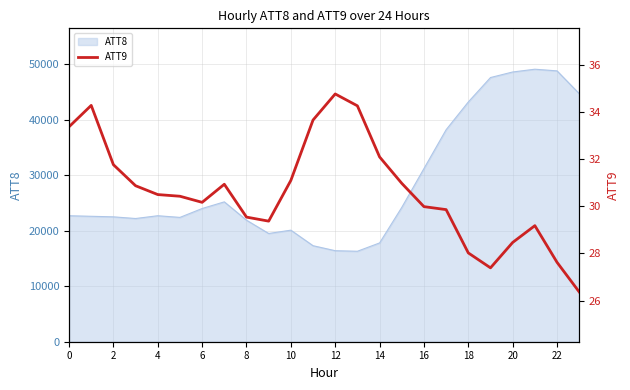

The value of ATT8 at 12 is 8030. True or false?

False